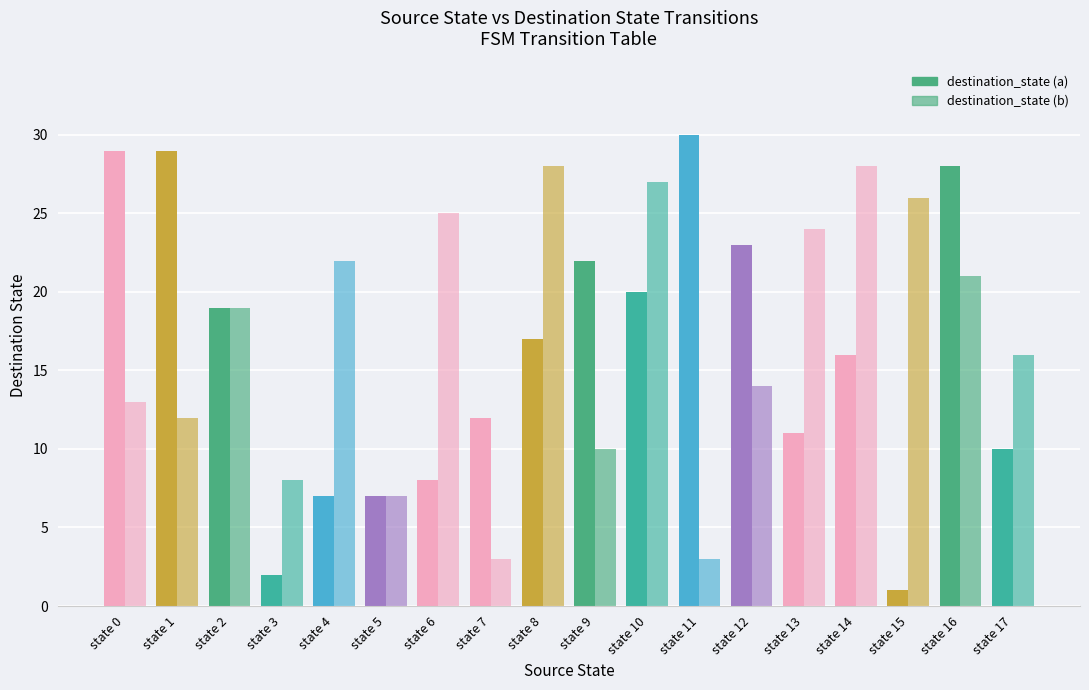

How many bars are there in total?

36